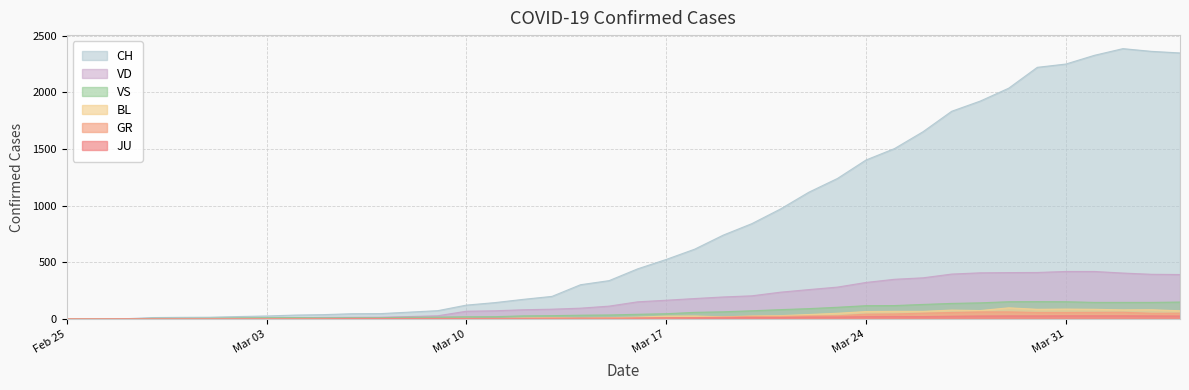

At which category does the chart reach its peak across all series?

2020-04-02